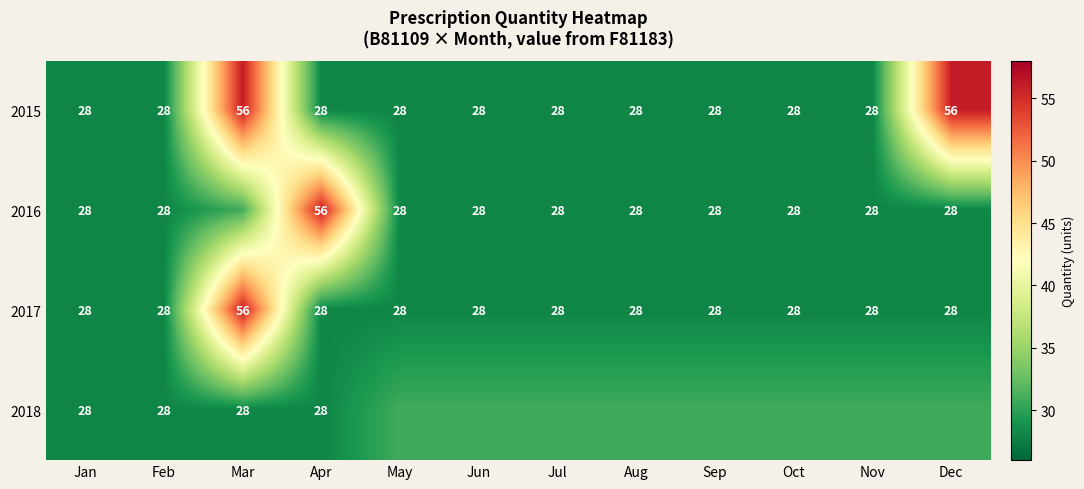

Which category has the highest value across all series?

Mar